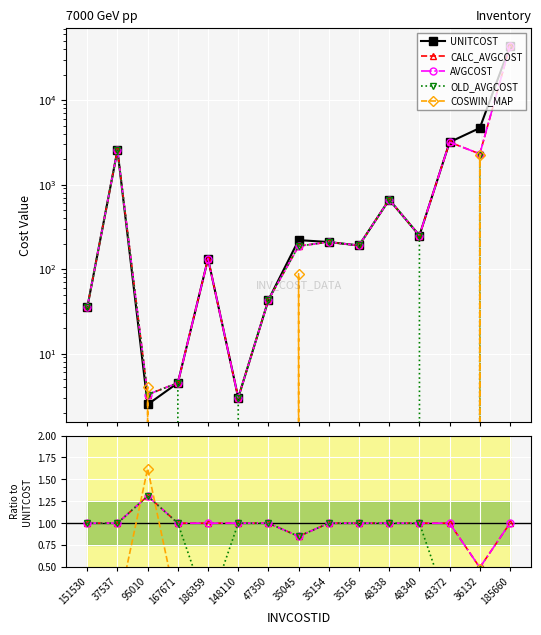

Which series changed the most between 35154 and 36132?

UNITCOST